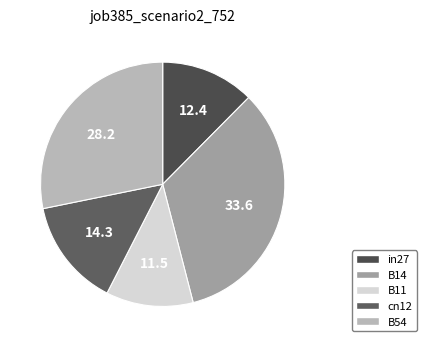

What is the smallest slice in the pie chart?

B11